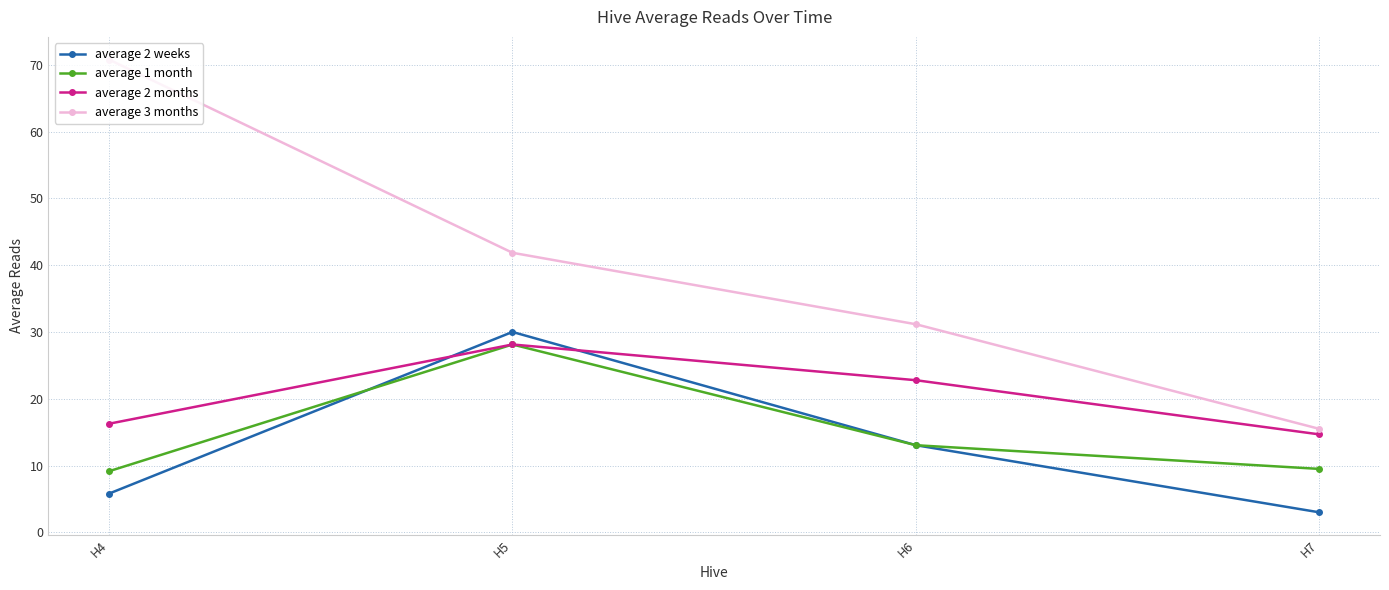

The value of average 1 month at H4 is 9.2. True or false?

True